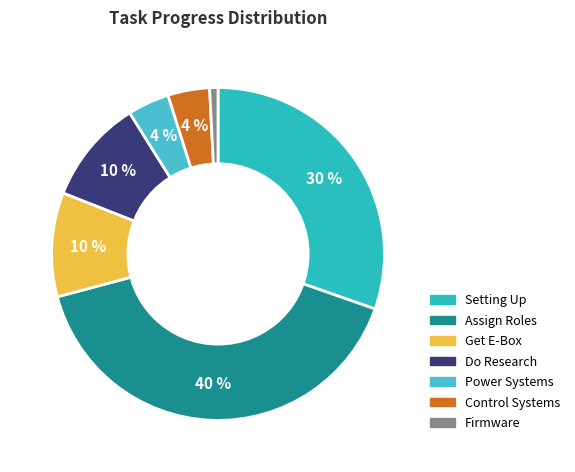

Which category has the smallest portion of the pie?

Firmware